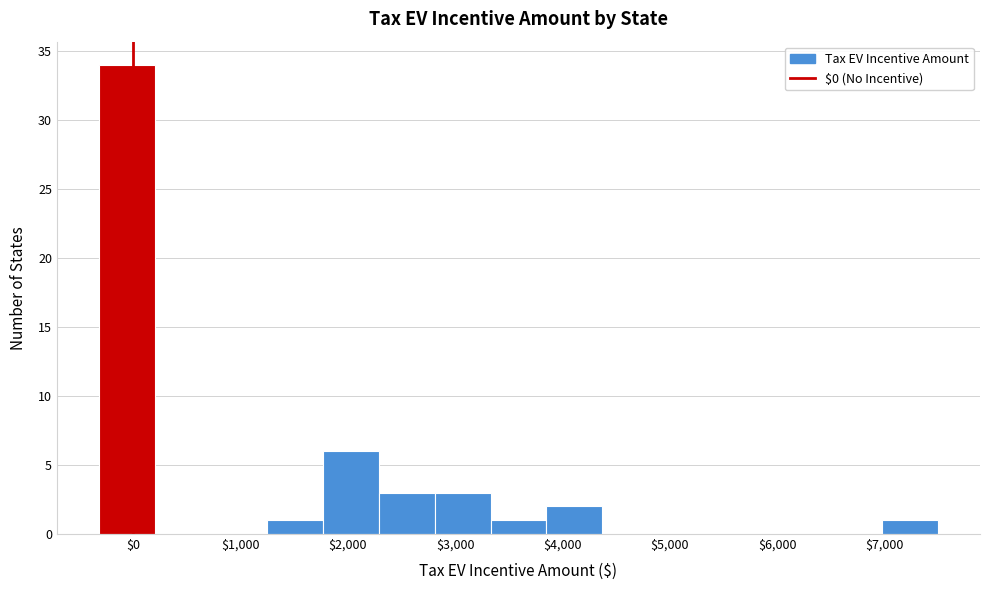

Reading left to right, list every bar in this chart as the range it spans on the x-axis followed by its height. Neither the bar edges nor the heights are printed on the chart, so give them approximately, as read against the axes.

-300 to 200: 34
200 to 700: 0
700 to 1200: 0
1200 to 1800: 1
1800 to 2300: 6
2300 to 2800: 3
2800 to 3300: 3
3300 to 3900: 1
3900 to 4400: 2
4400 to 4900: 0
4900 to 5400: 0
5400 to 5900: 0
5900 to 6500: 0
6500 to 7000: 0
7000 to 7500: 1